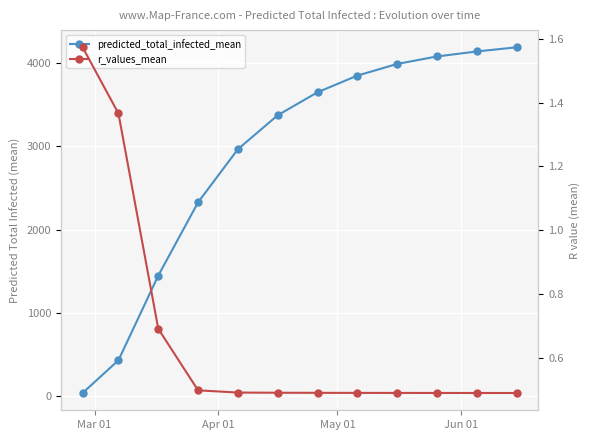

List the series in order of their peak value, highest first.

predicted_total_infected_mean, r_values_mean